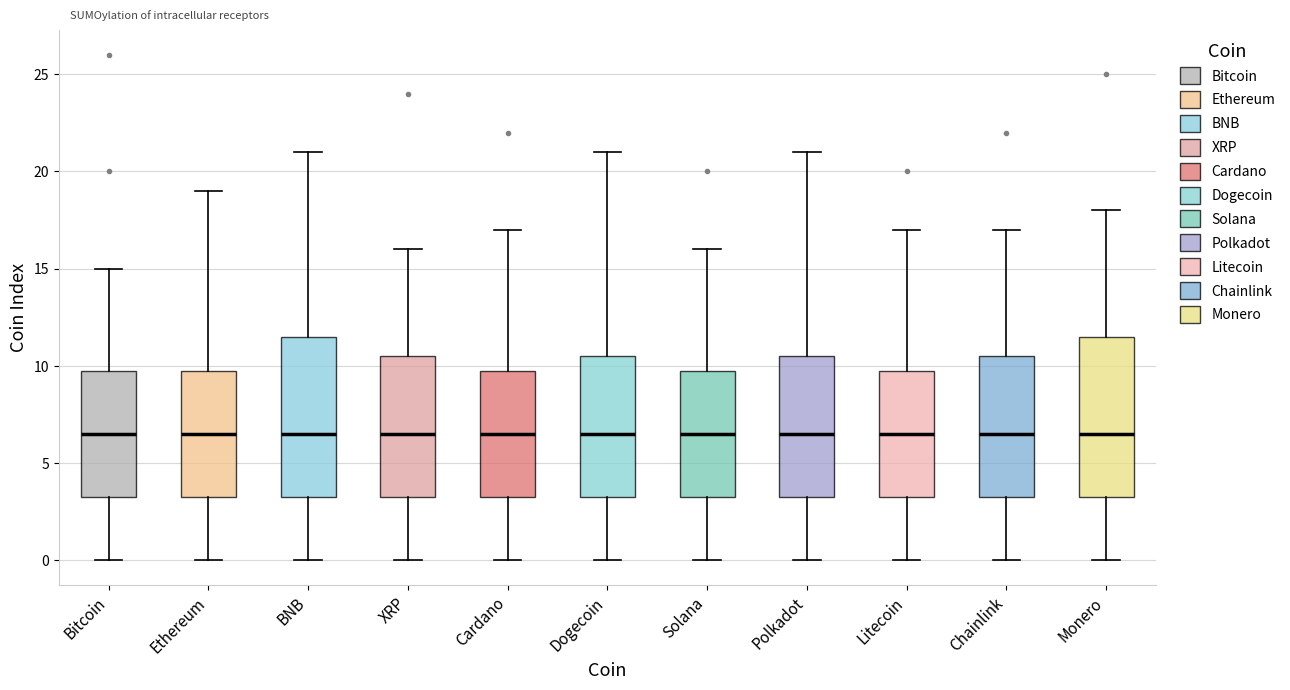

Where is the upper edge of the box for Polkadot on the y-axis? The values are not printed on the chart, so give them approximately, as read against the axis.

10.5